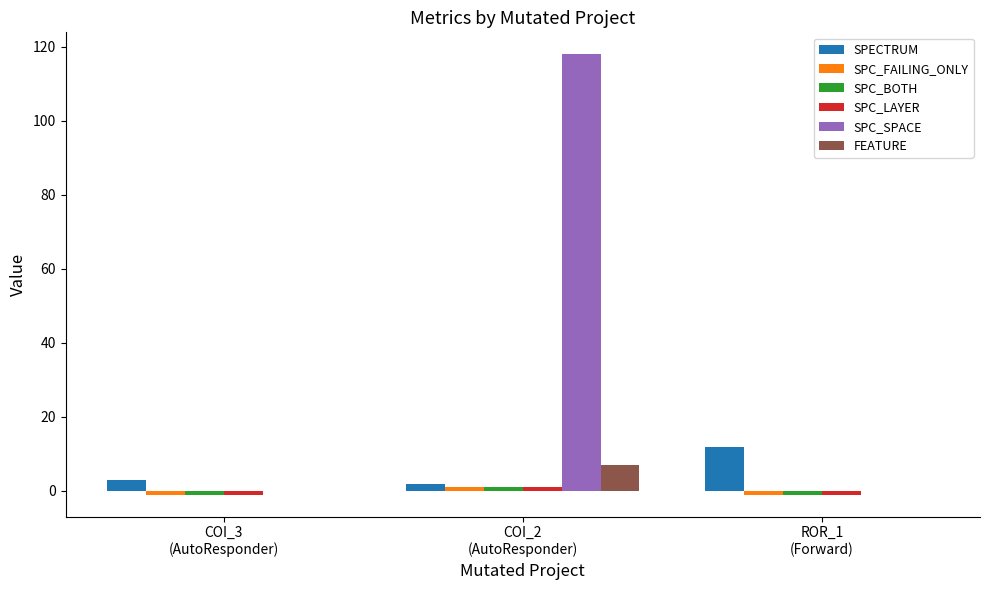

What is the highest value of the SPECTRUM series?

12